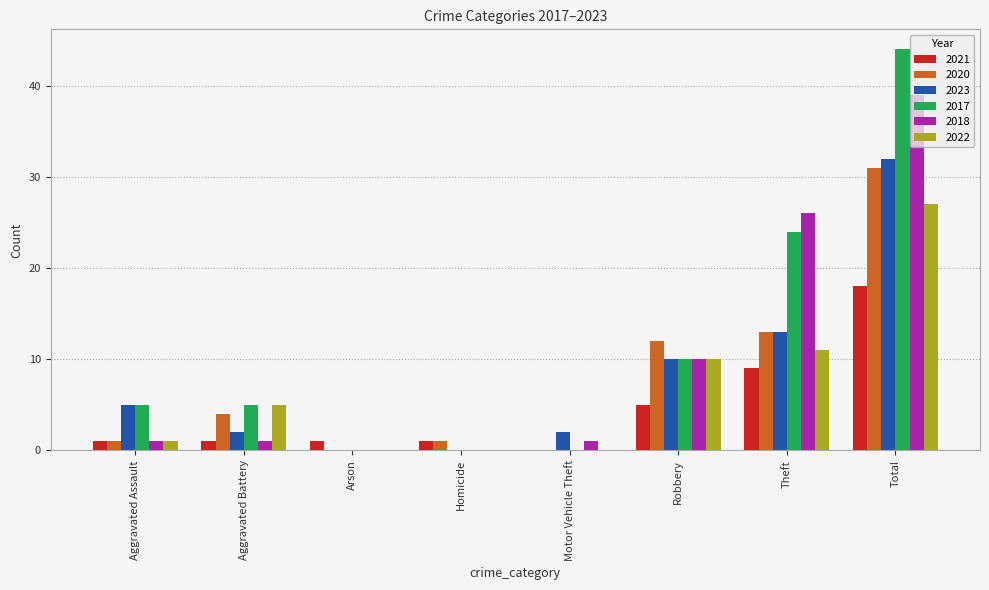

True or false: 2022 has a value of 27 at Total.

True